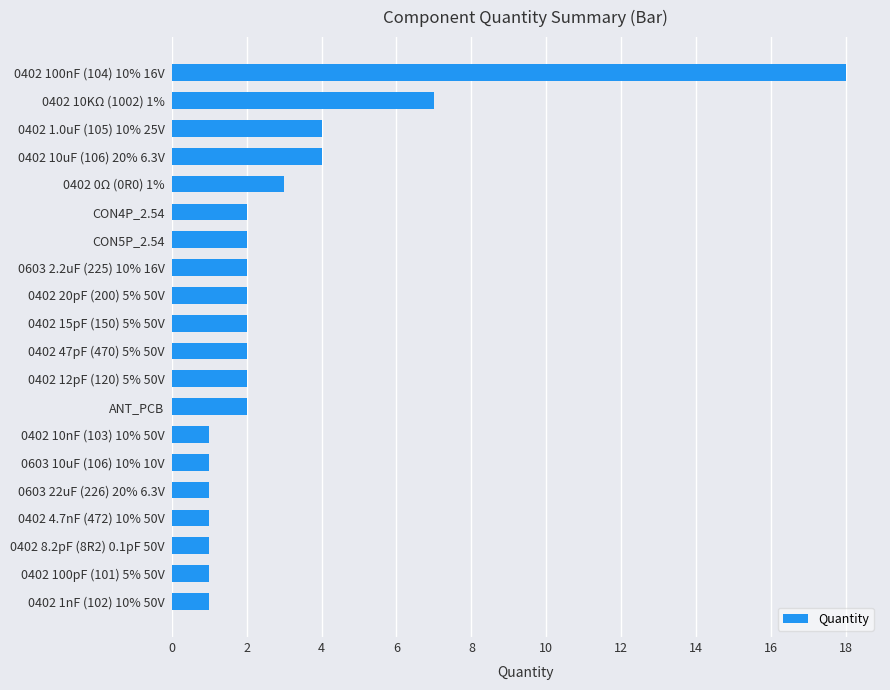

What is the sum of all values?

59